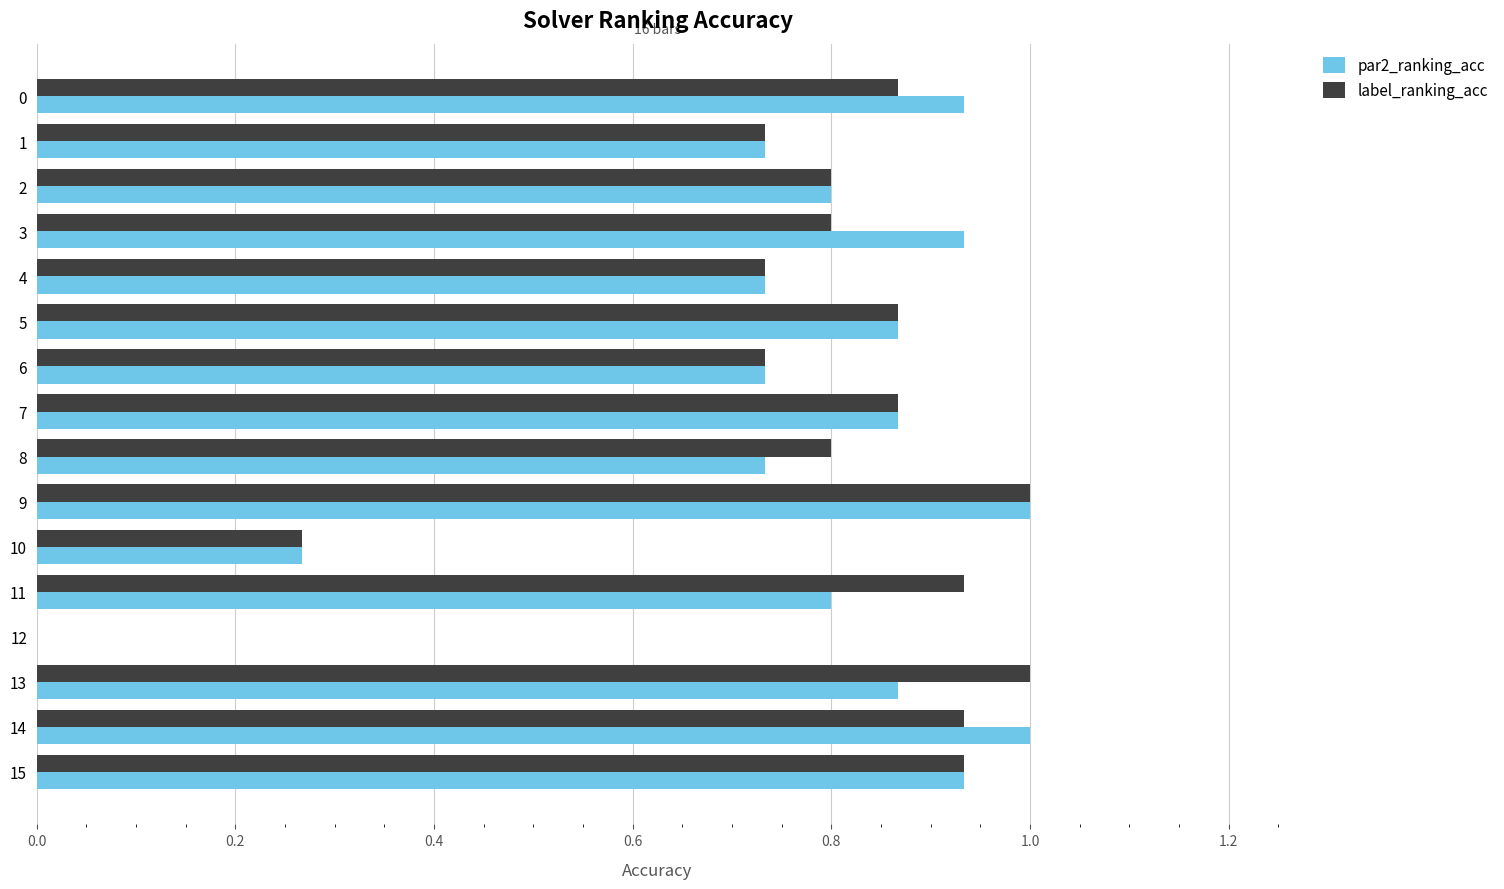

What is the highest value of the par2_ranking_acc series?

1.0